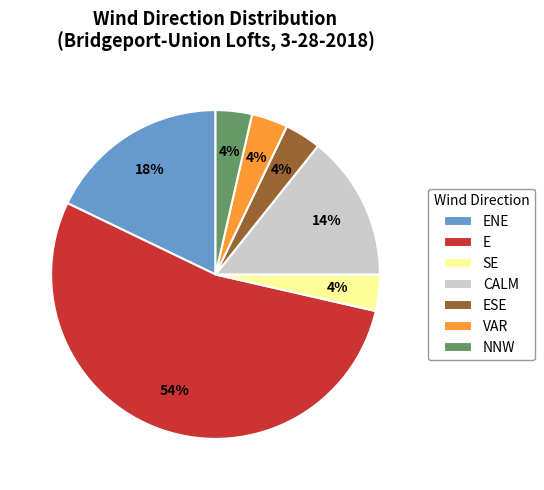

To the nearest percent, what percentage of the pie is CALM?

14%